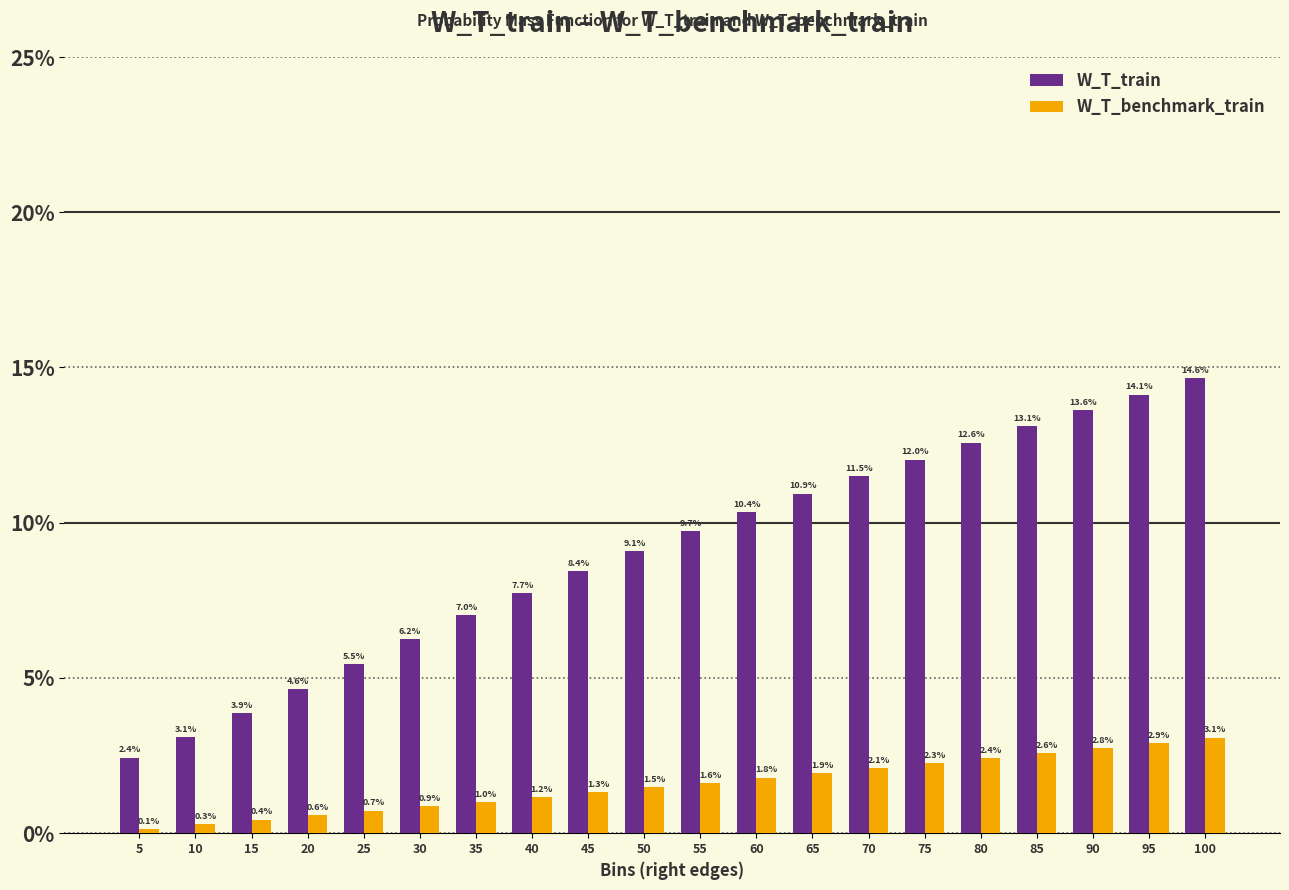

Are the bars horizontal?

No